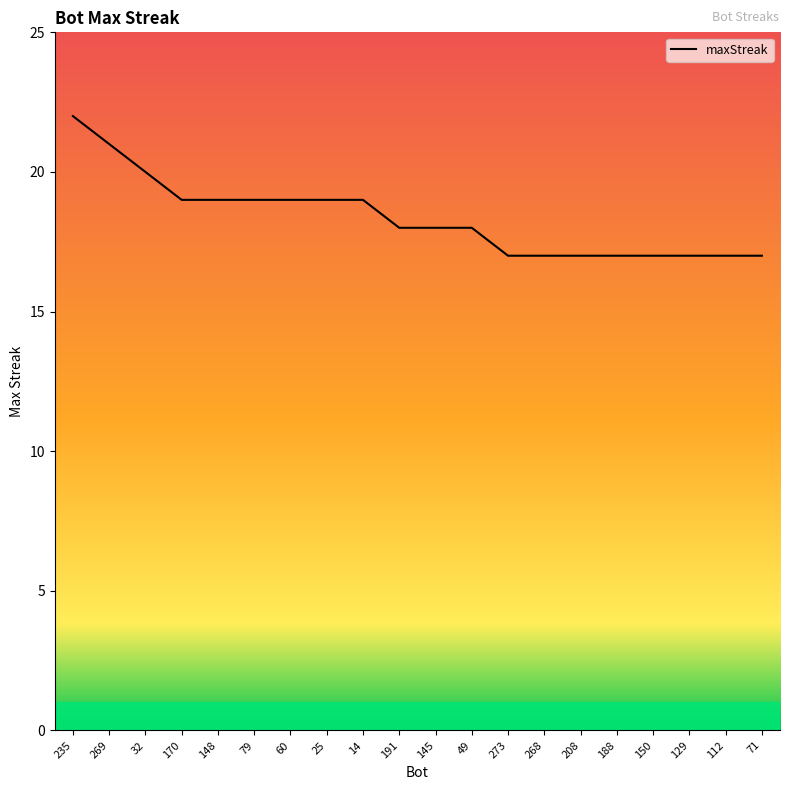

What position from the left is 32?

3